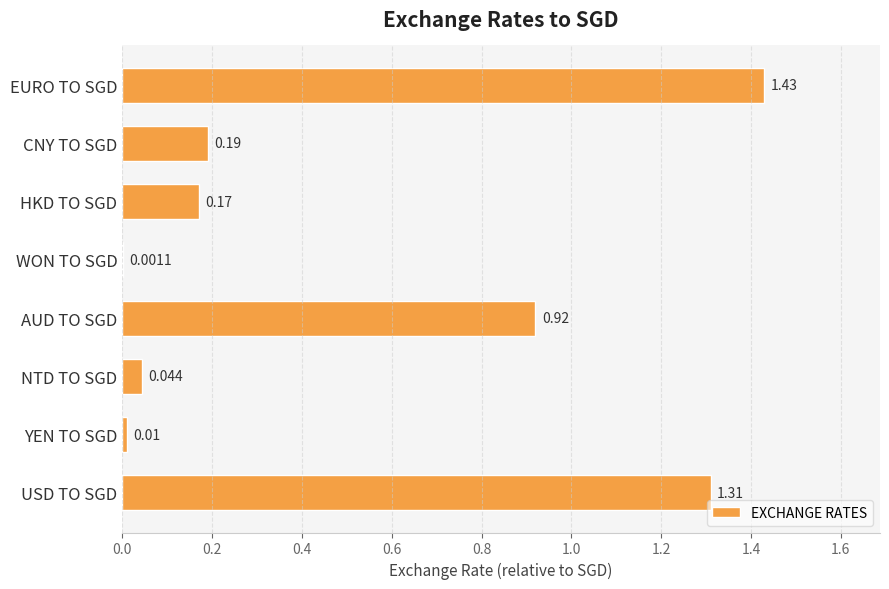

Which label corresponds to the largest value in the chart?

EURO TO SGD